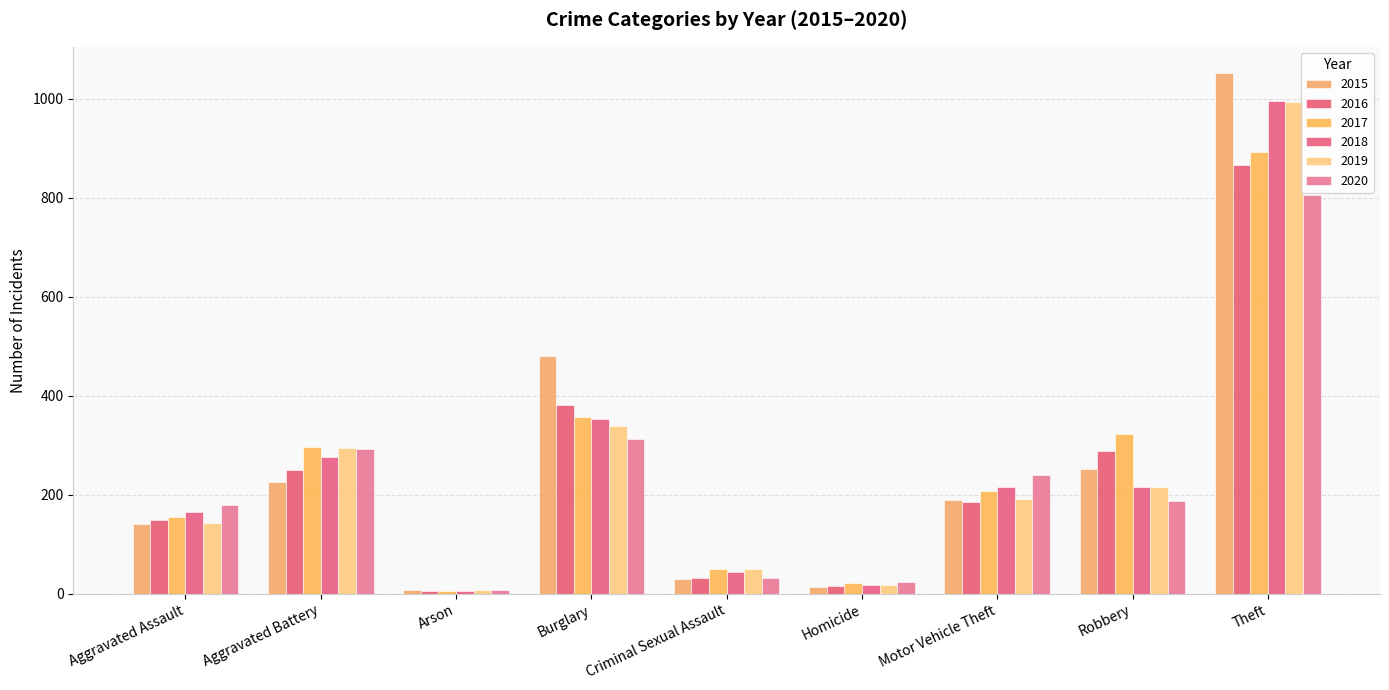

What is the value of the 2019 bar at the 1st from the left?

144